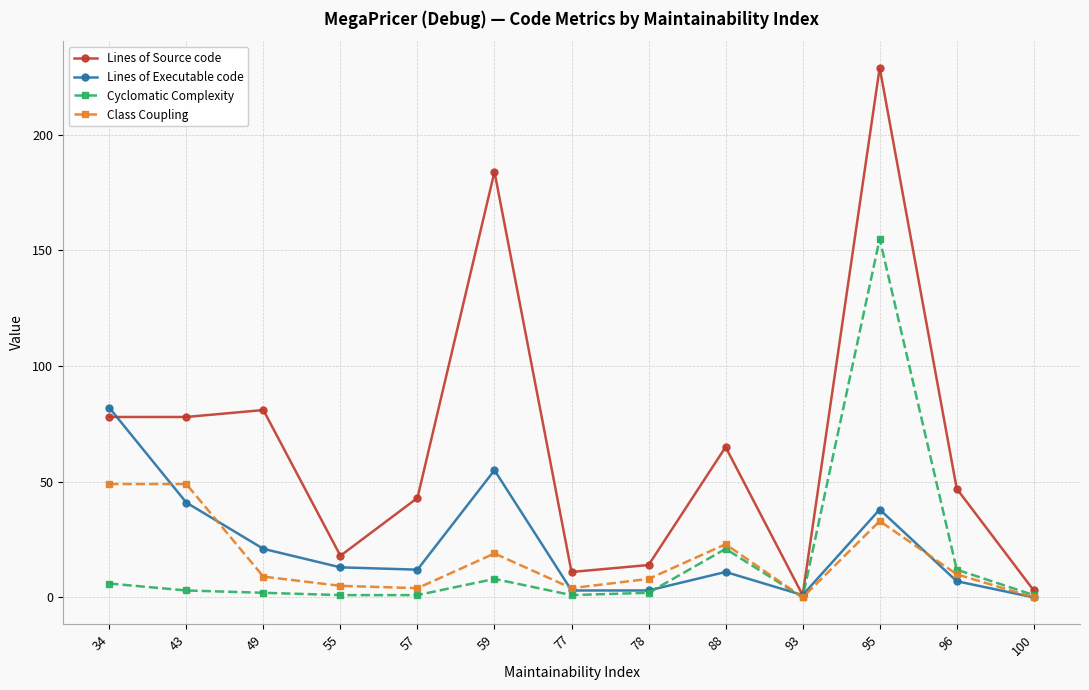

Is it true that Lines of Source code equals 362 at 95?

False